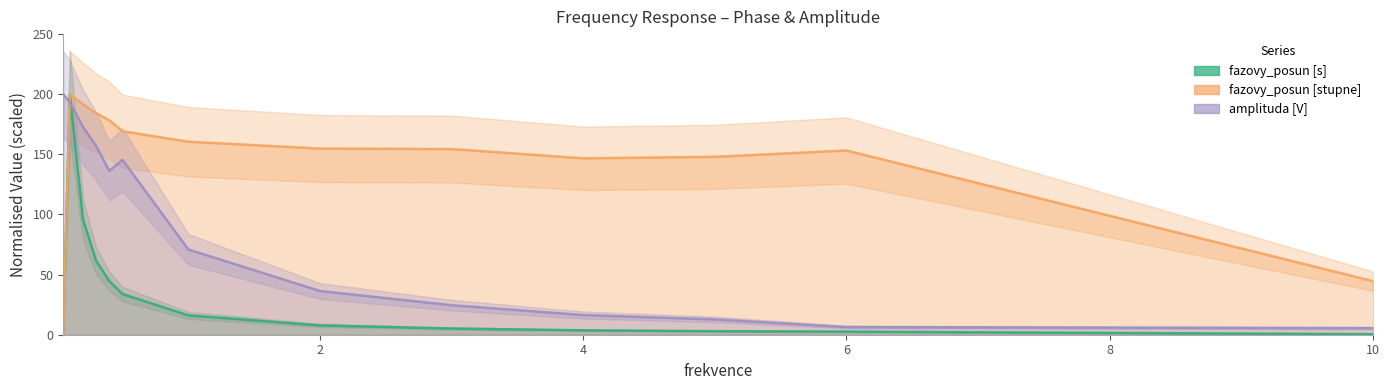

At how many categories does at least one series exceed 133?

12